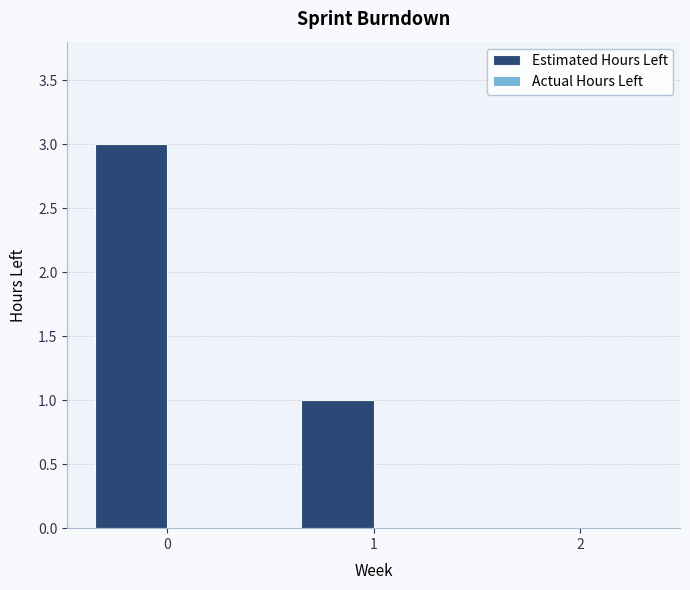

Is it true that the value at 1 is 0?

False